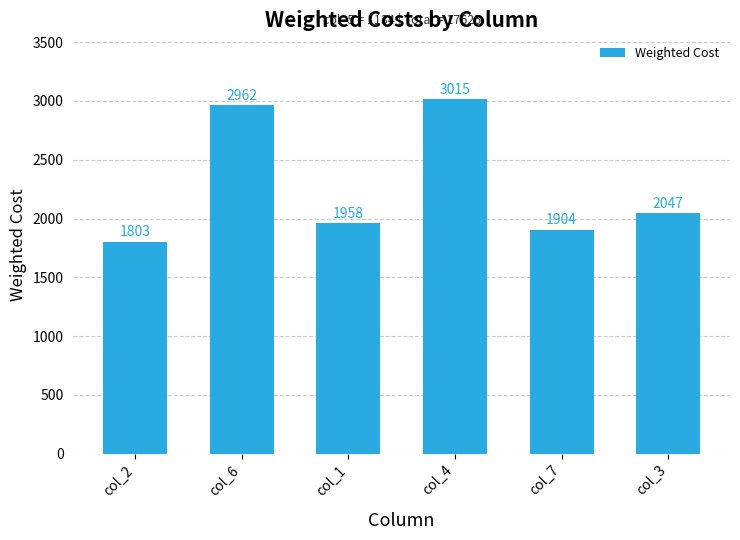

Read the value at col_3, to the nearest 100.

2000